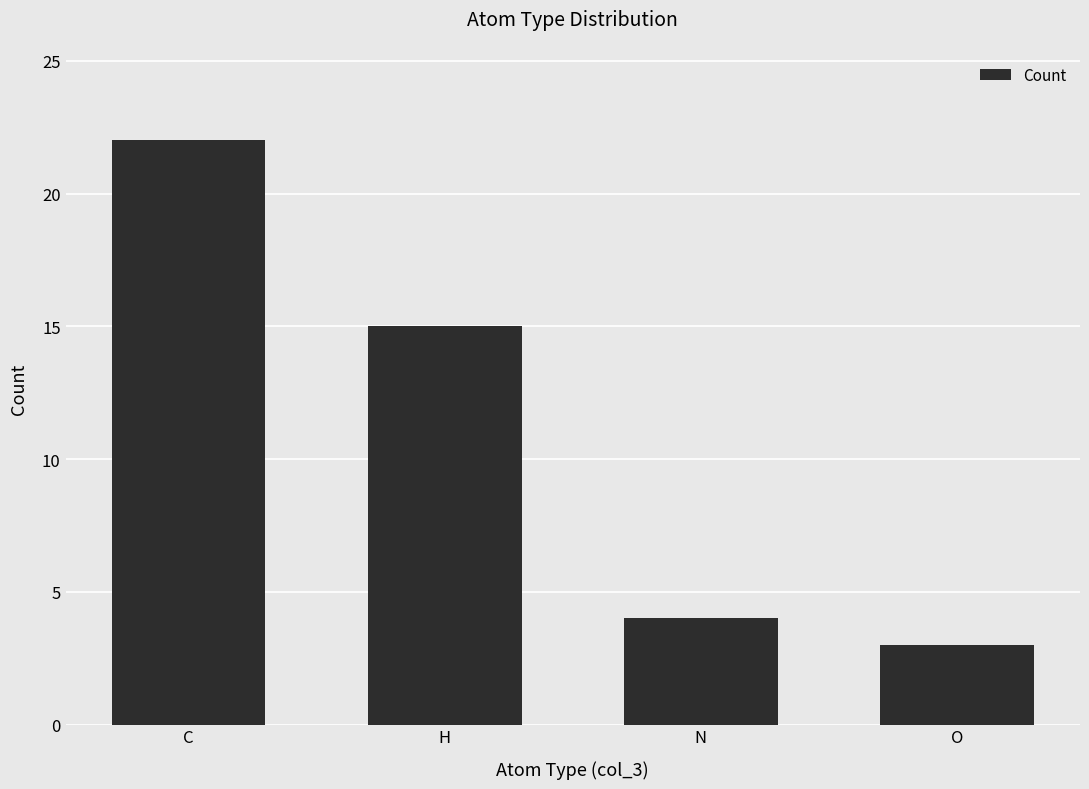

What position from the right is C?

4